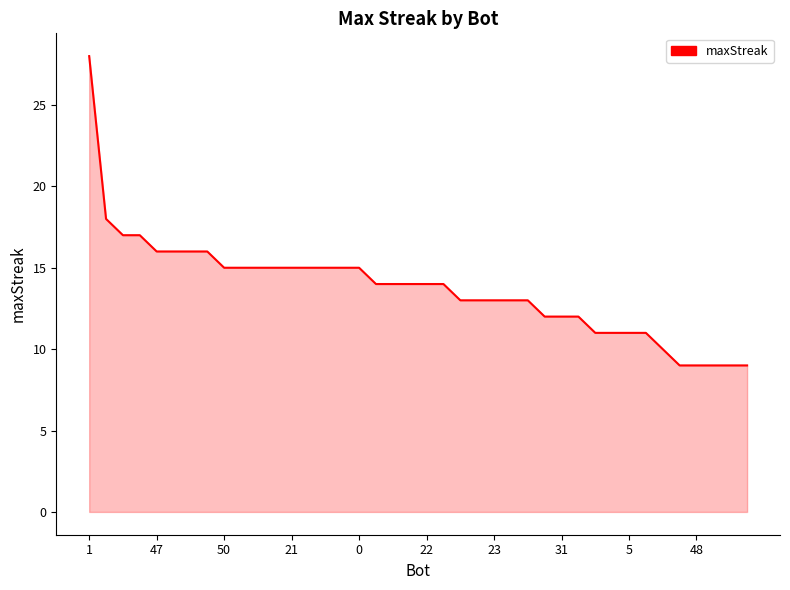

What is the greatest value displayed?

28